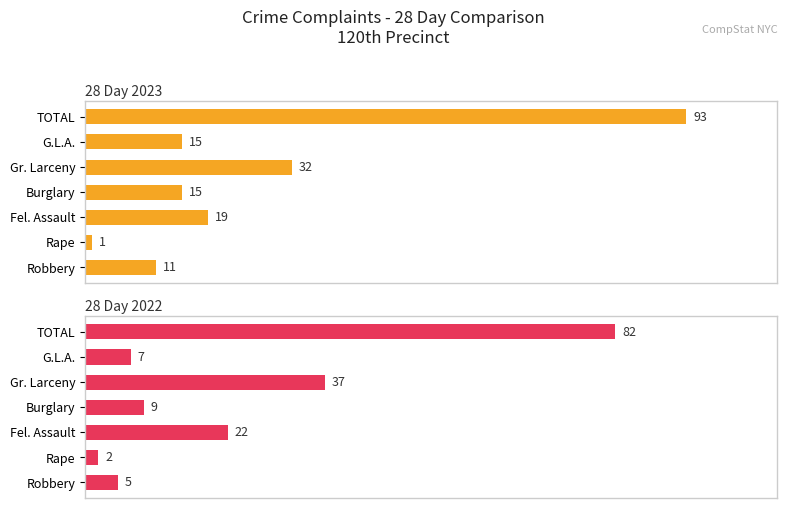

What is the difference between the highest and lowest values at TOTAL?

11